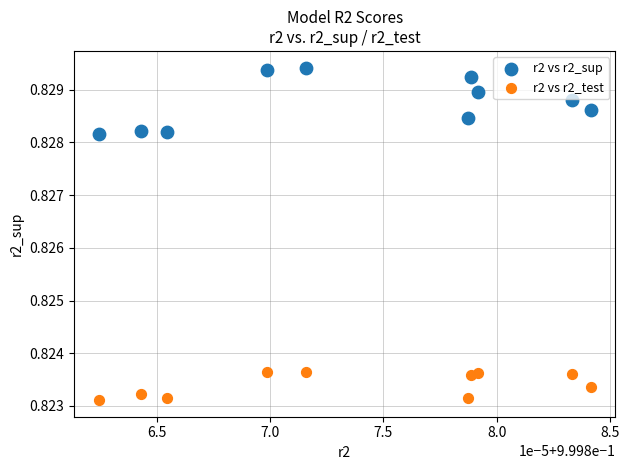

Which series contains the highest Y value?

r2 vs r2_sup